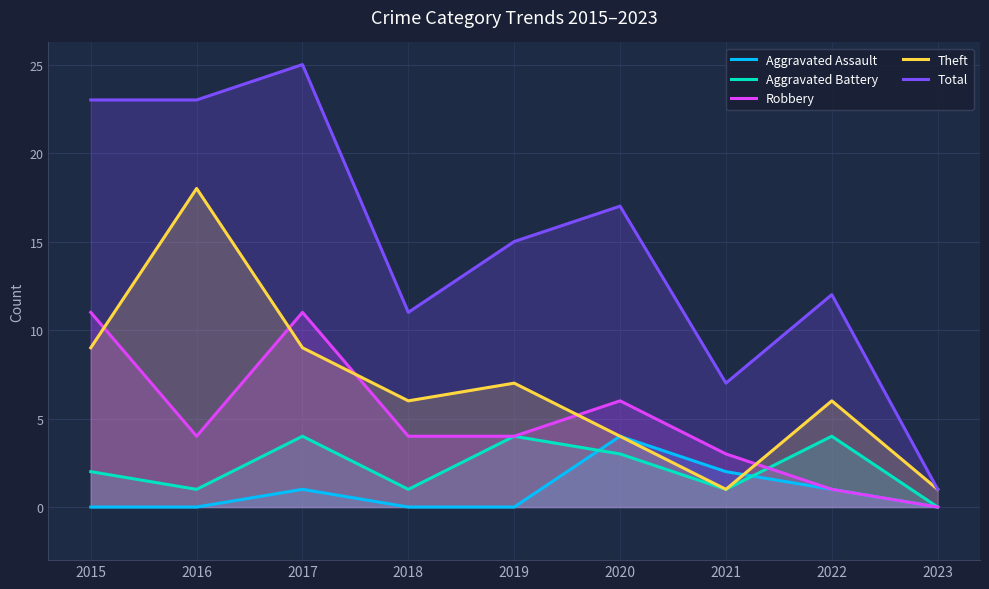

What is the lowest value of the Theft series?

1